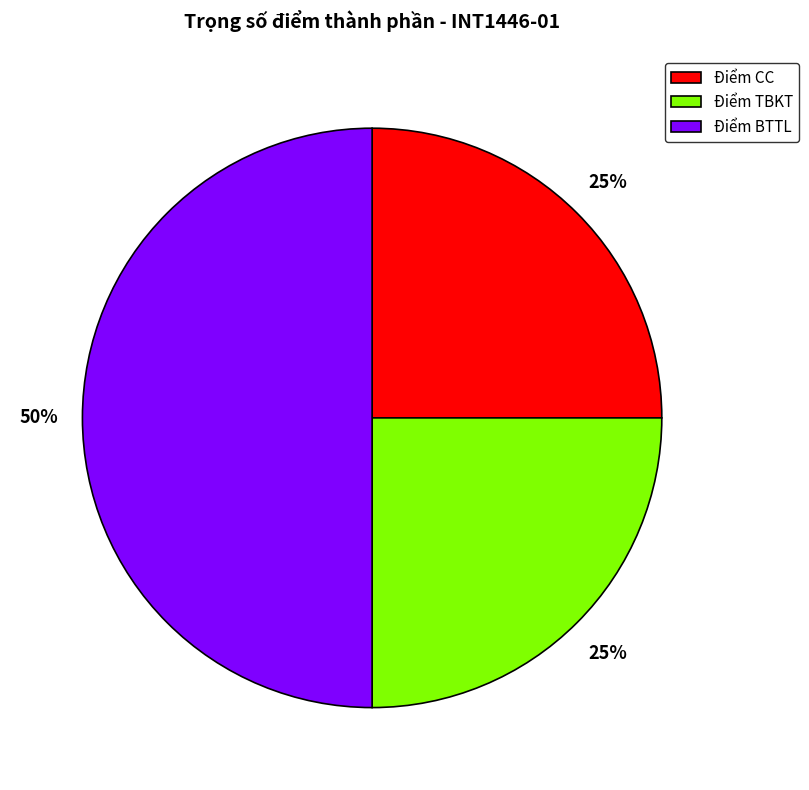

To the nearest percent, what is the average slice percentage?

33%